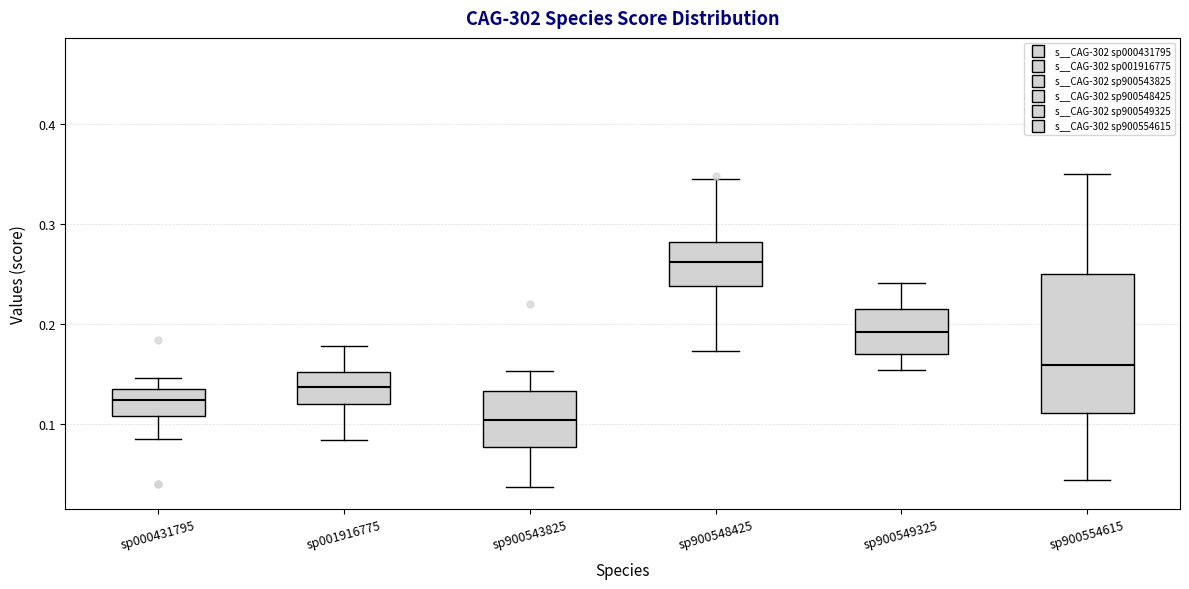

Which box is the tallest, from its lower edge to its upper edge?

sp900554615